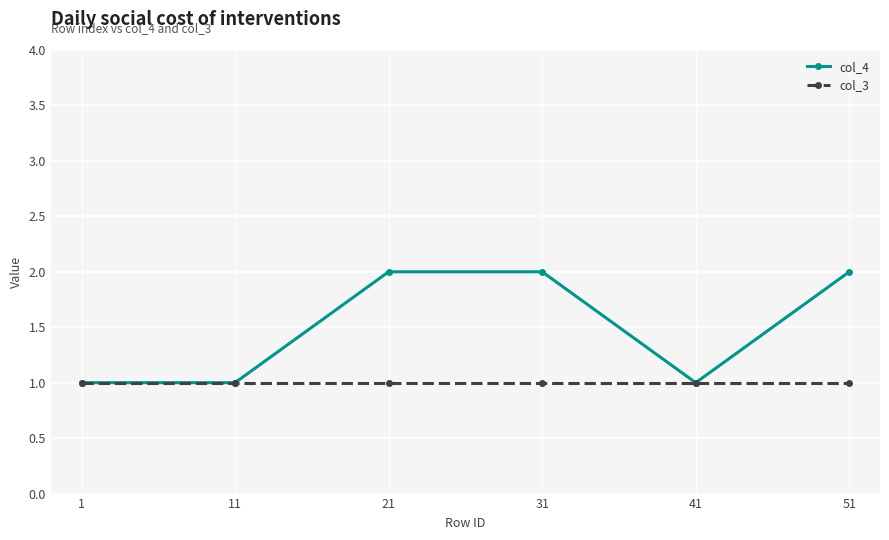

Between 11 and 31, which series saw the biggest shift?

col_4